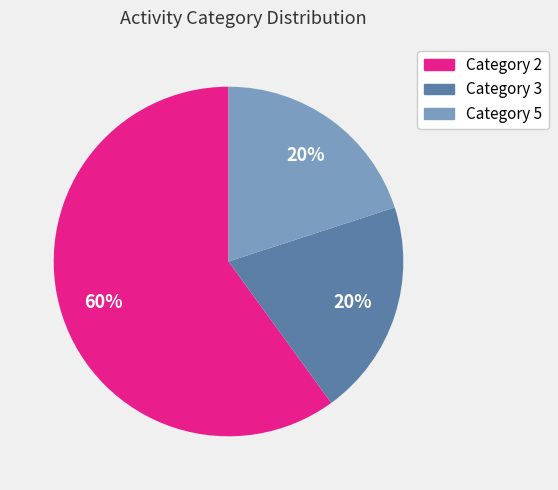

How many segments does this pie chart have?

3